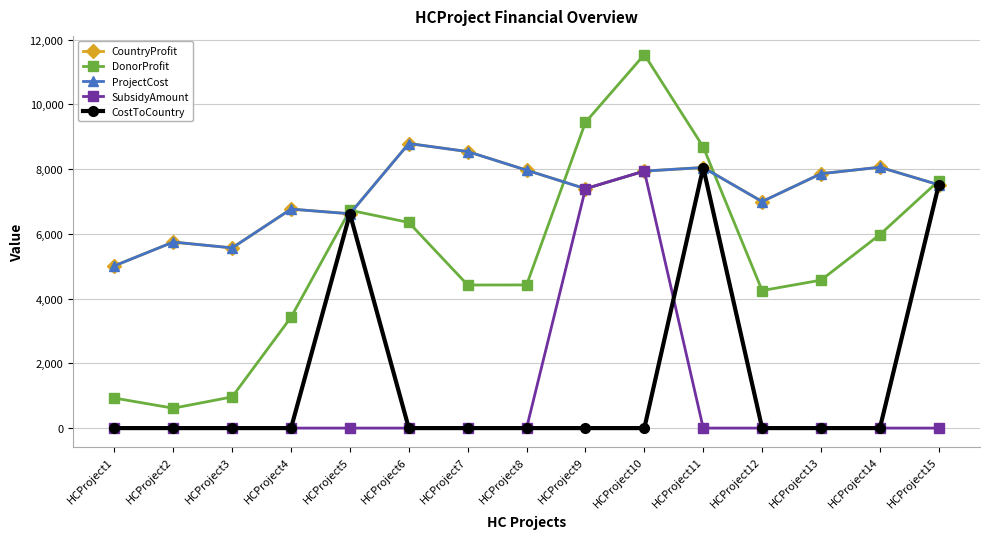

Is this an area chart (filled region under the line)?

No